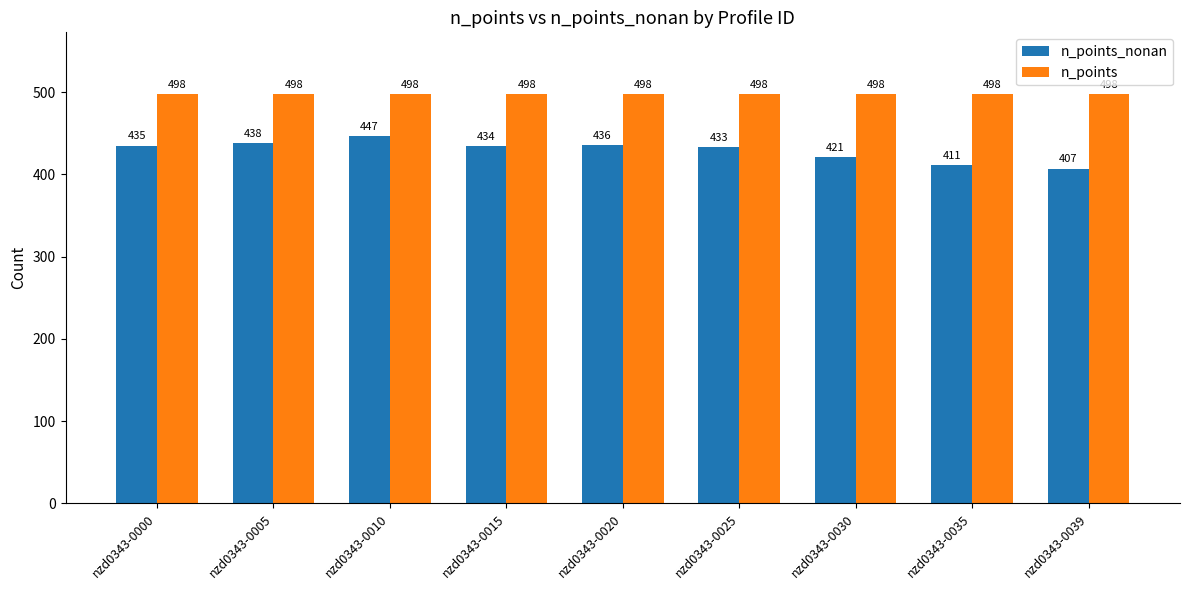

What is the total value across all series at nzd0343-0035?

909